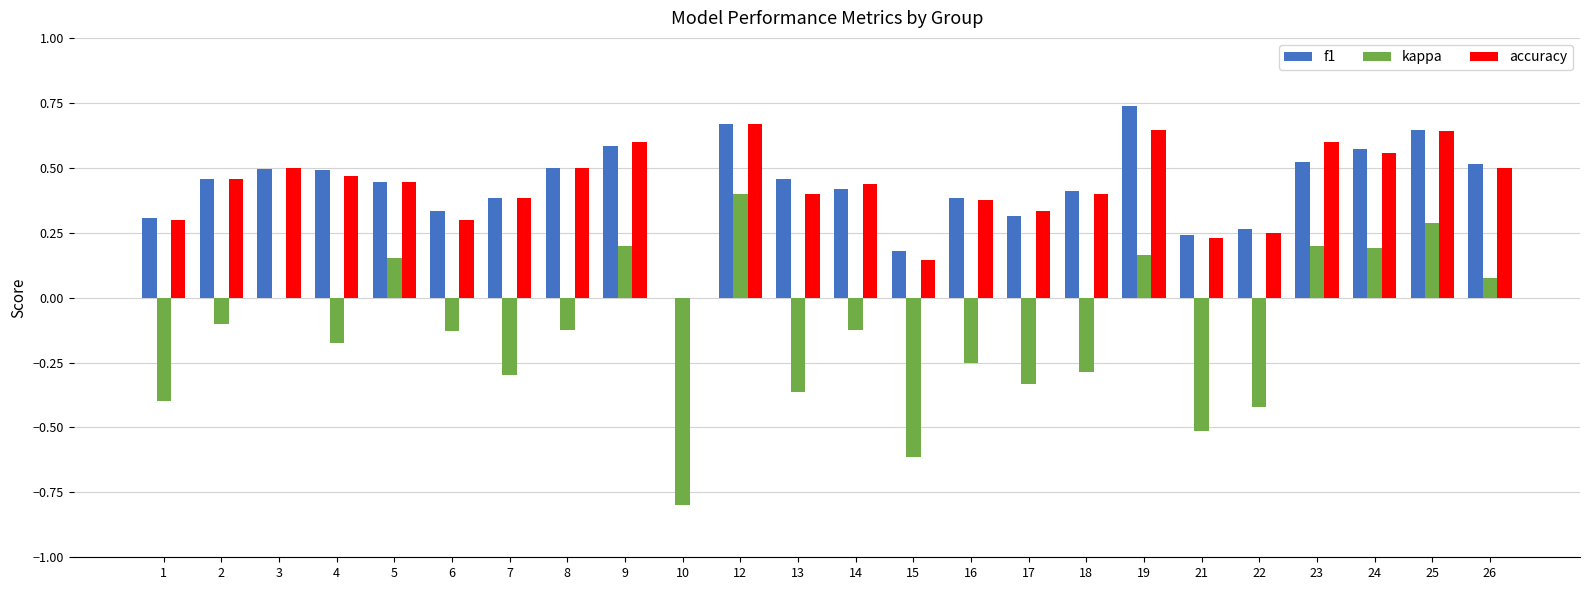

Is it true that kappa equals -0.6 at 17?

False